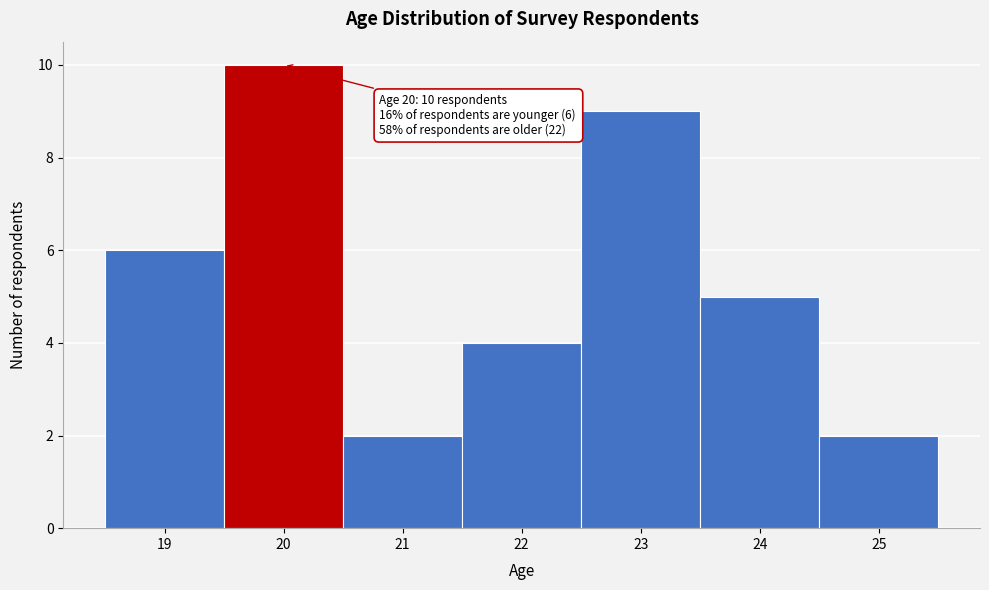

Over which range of the x-axis is the bar tallest?

19.5 to 20.5